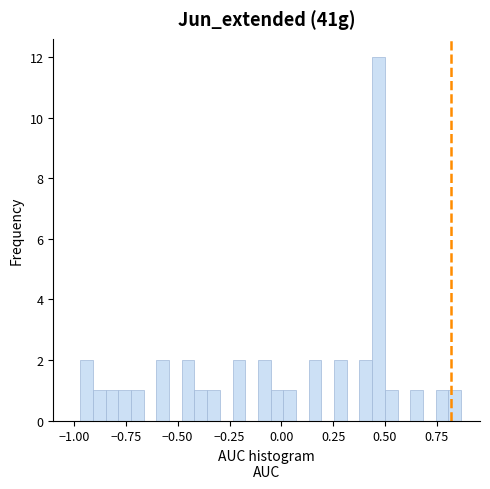

Read against the x-axis, roughly where is the centre of the tallest bar?

0.45